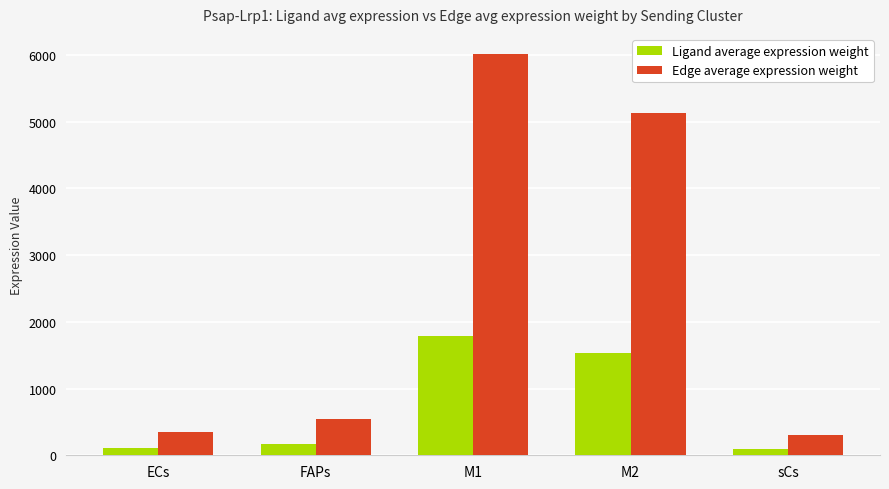

How many data points in Edge average expression weight are above 548?

3